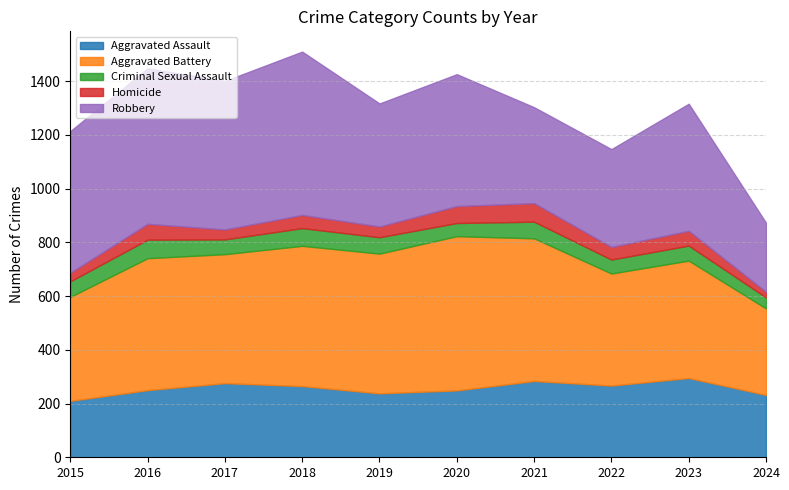

True or false: Robbery has a value of 608 at 2018.

True